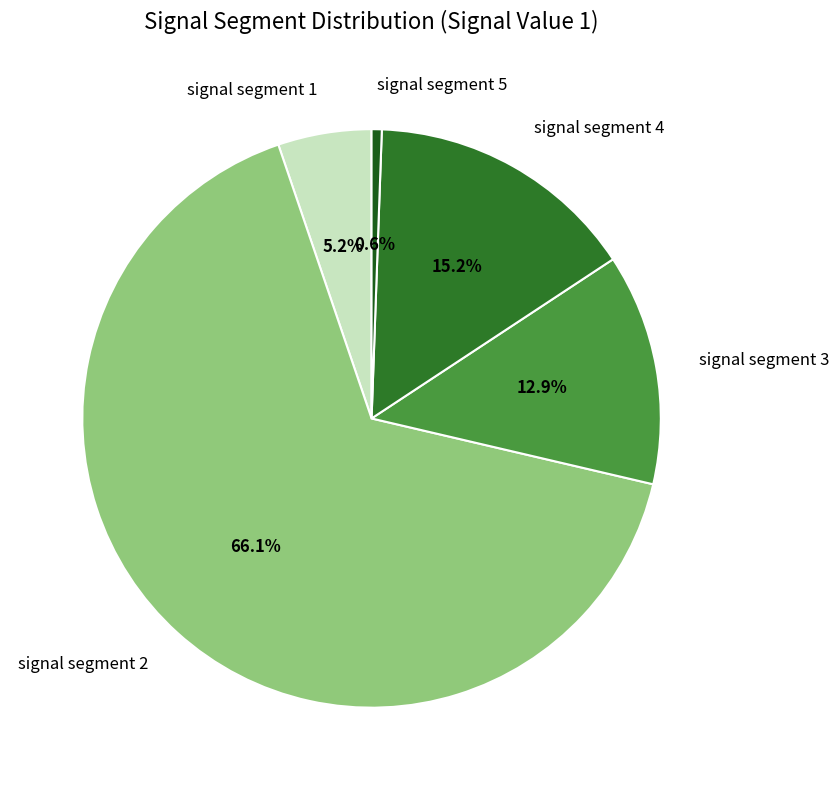

Does any single category account for the majority?

Yes